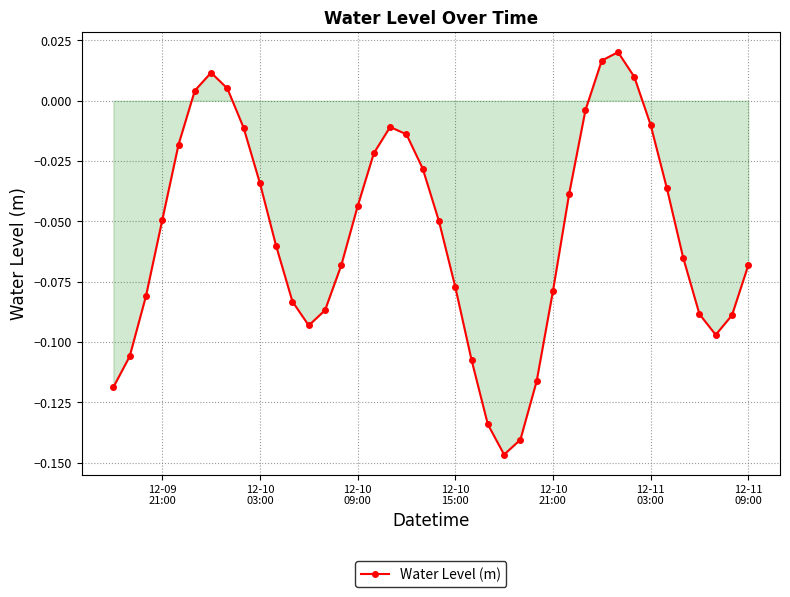

How many values exceed 0?

6